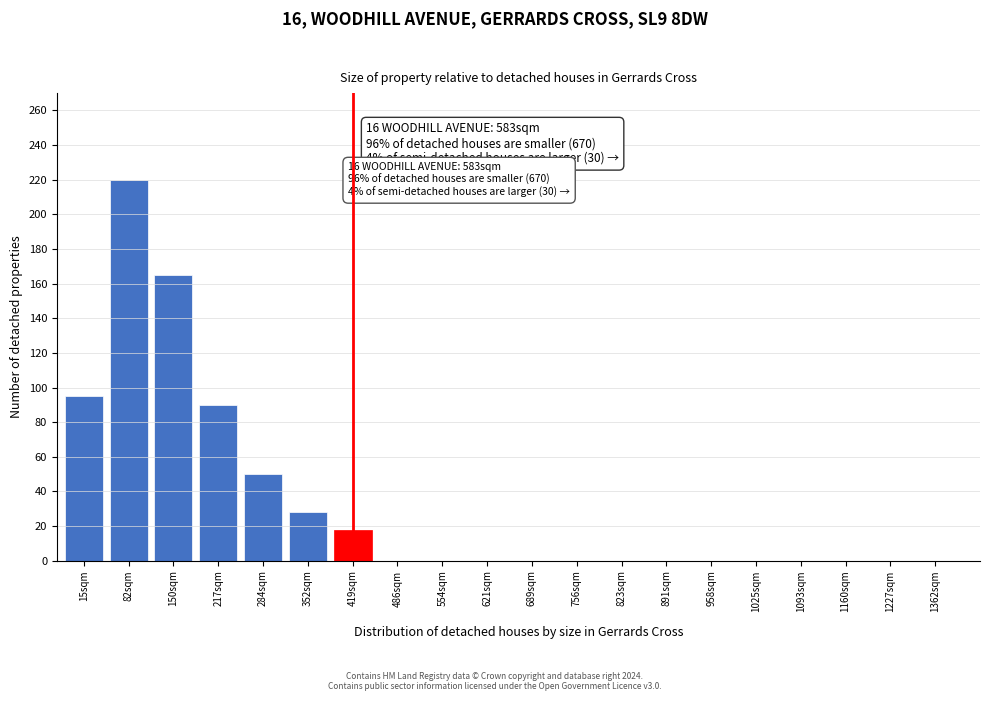

Reading left to right, what are all the values shown in this chart?

15sqm=95	82sqm=220	150sqm=165	217sqm=90	284sqm=50	352sqm=28	419sqm=18	486sqm=0	554sqm=0	621sqm=0	689sqm=0	756sqm=0	823sqm=0	891sqm=0	958sqm=0	1025sqm=0	1093sqm=0	1160sqm=0	1227sqm=0	1362sqm=0